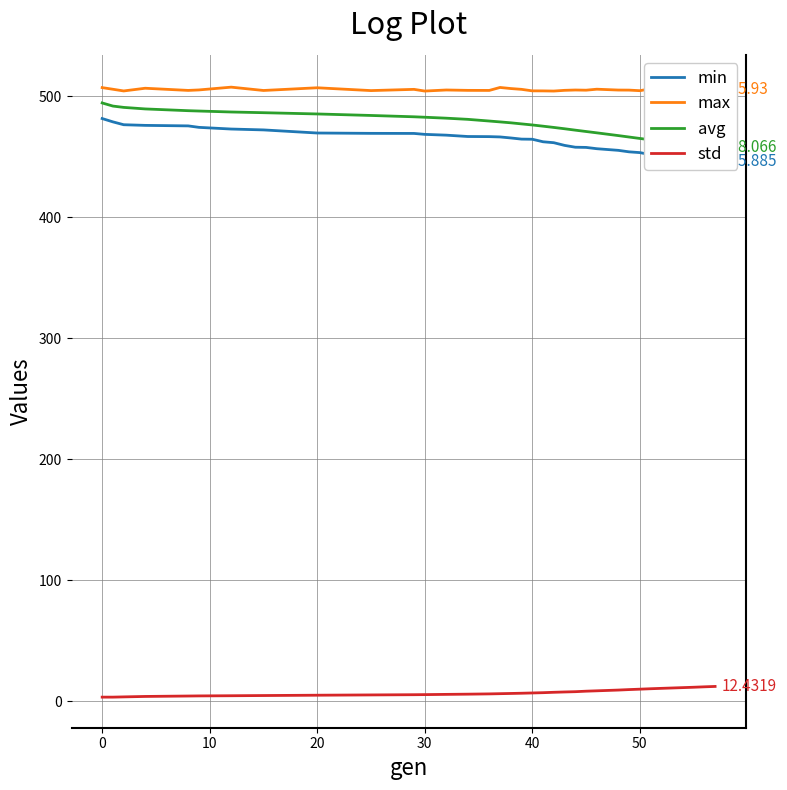

True or false: std and avg intersect in this chart.

False